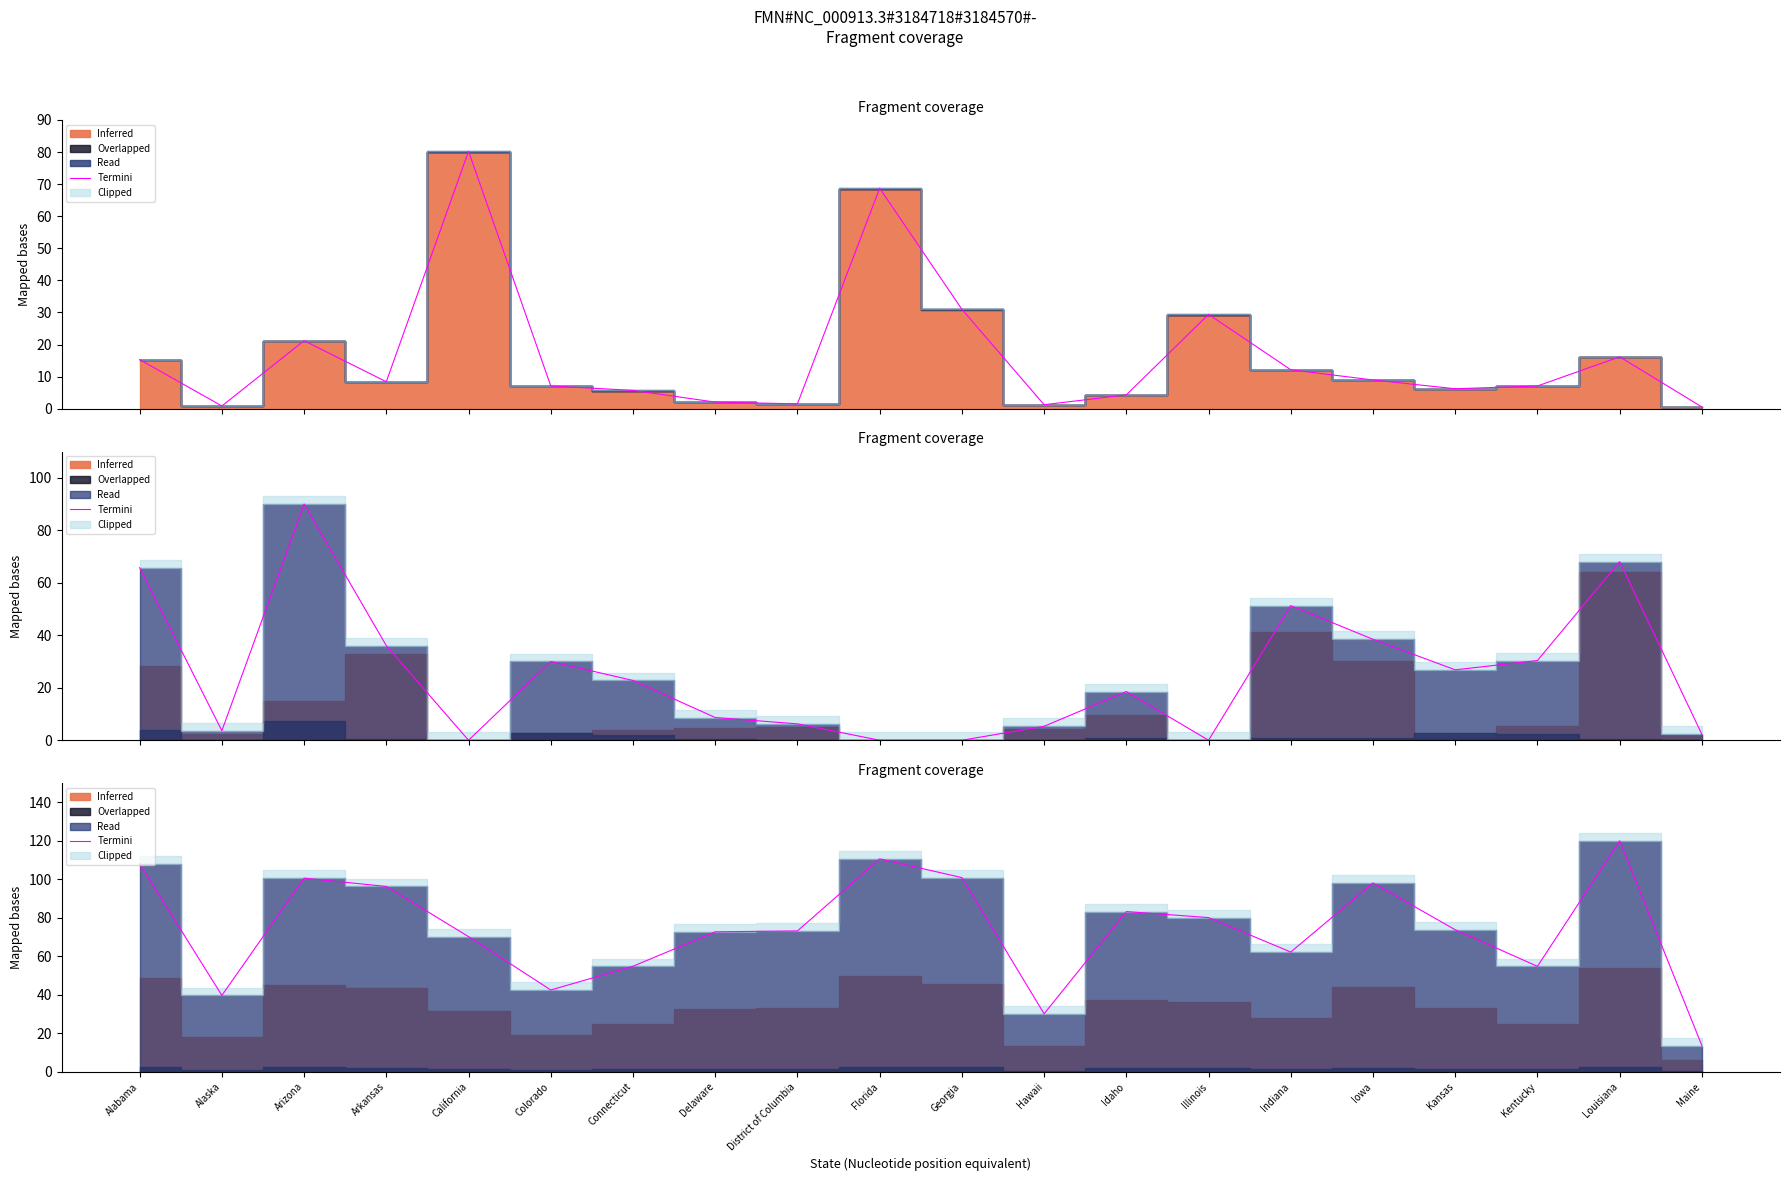

Reading left to right, extract all data points from this chart.

Alabama=108.0	Alaska=39.7	Arizona=100.6	Arkansas=96.3	California=70.2	Colorado=42.5	Connecticut=54.8	Delaware=72.7	District of Columbia=73.2	Florida=110.6	Georgia=100.9	Hawaii=30.2	Idaho=83.2	Illinois=80.1	Indiana=62.2	Iowa=98.1	Kansas=73.8	Kentucky=54.8	Louisiana=120.0	Maine=13.6